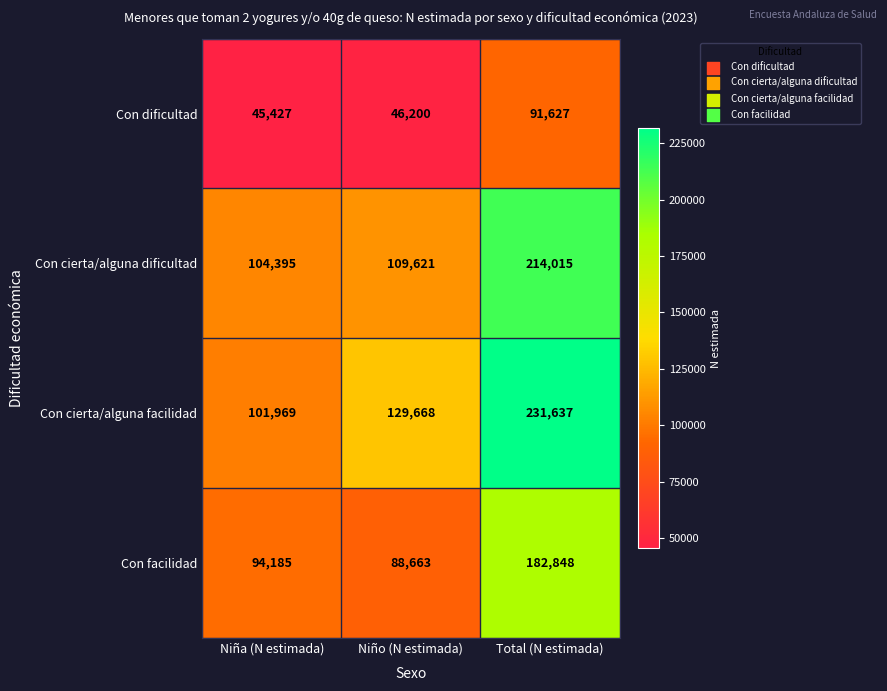

List the labels in order of Con facilidad value, largest first.

Total (N estimada), Niña (N estimada), Niño (N estimada)